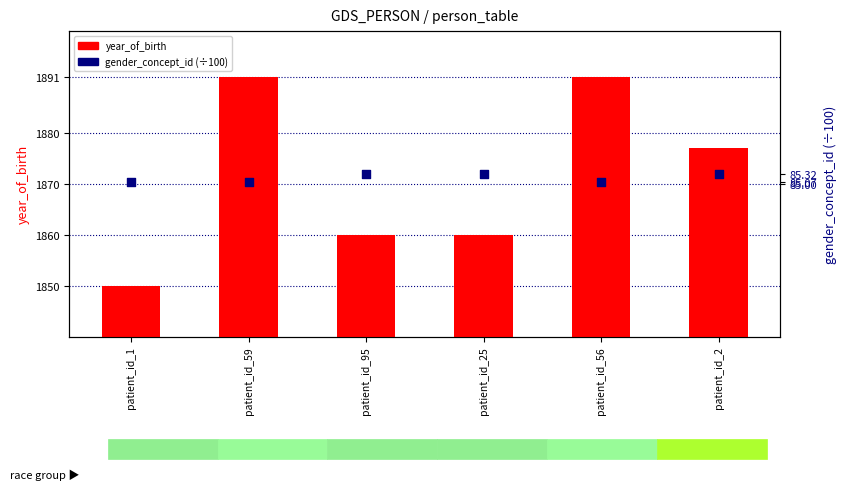

What is the total value across all series at patient_id_95?

1945.3